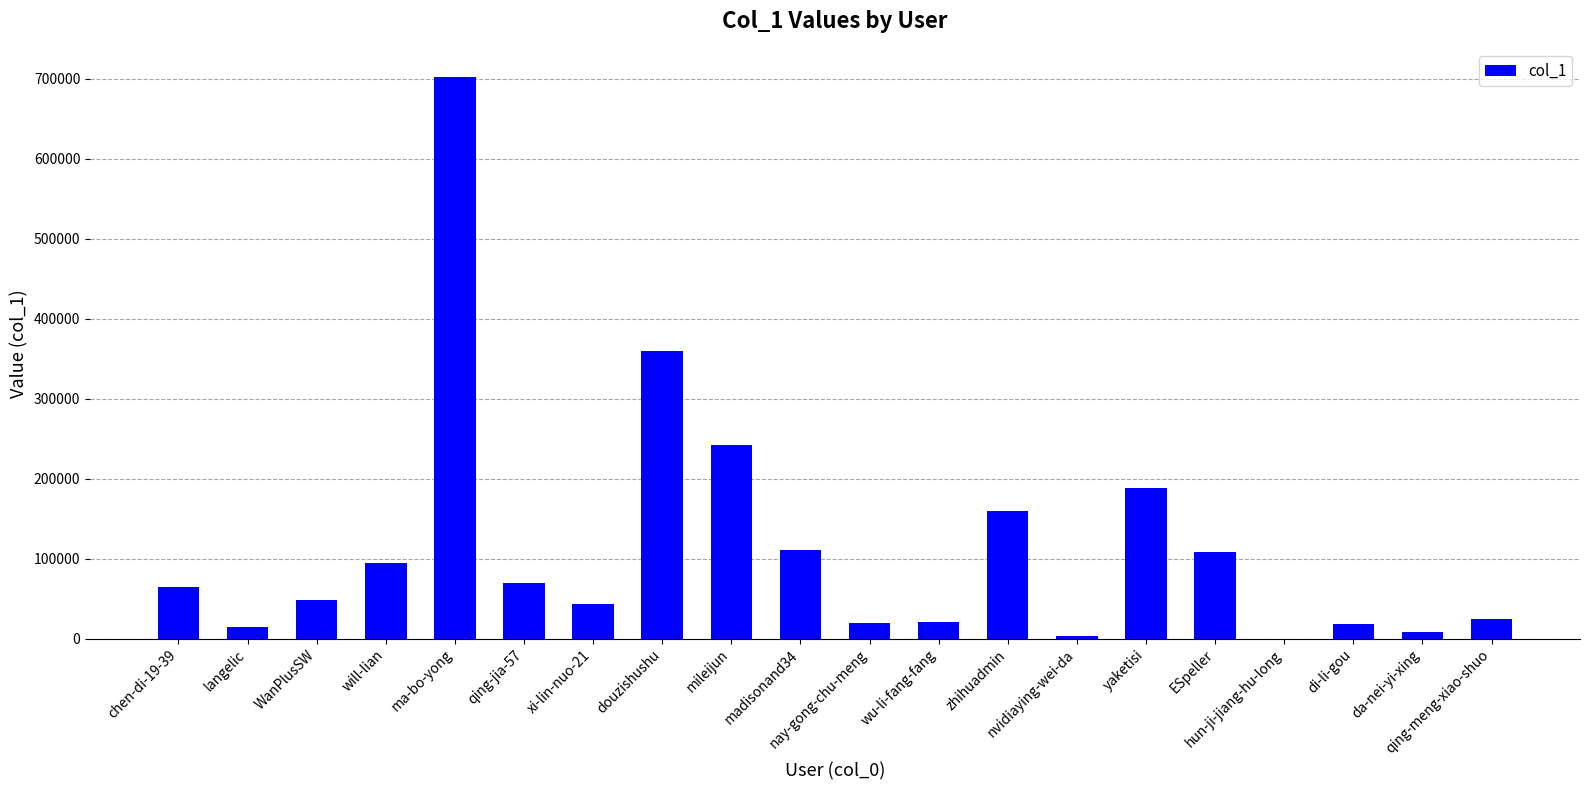

Where is the data nearest to the value 351010?

douzishushu